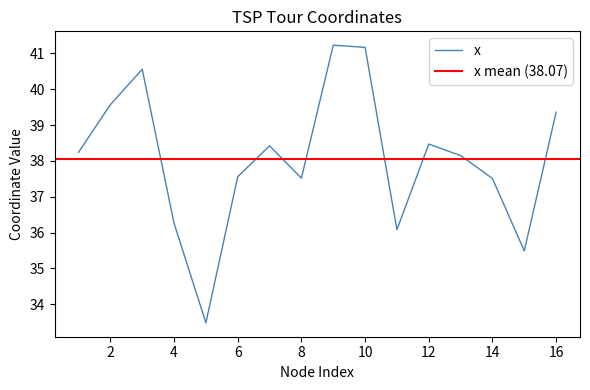

What is the value of the 9th point from the left?

41.2